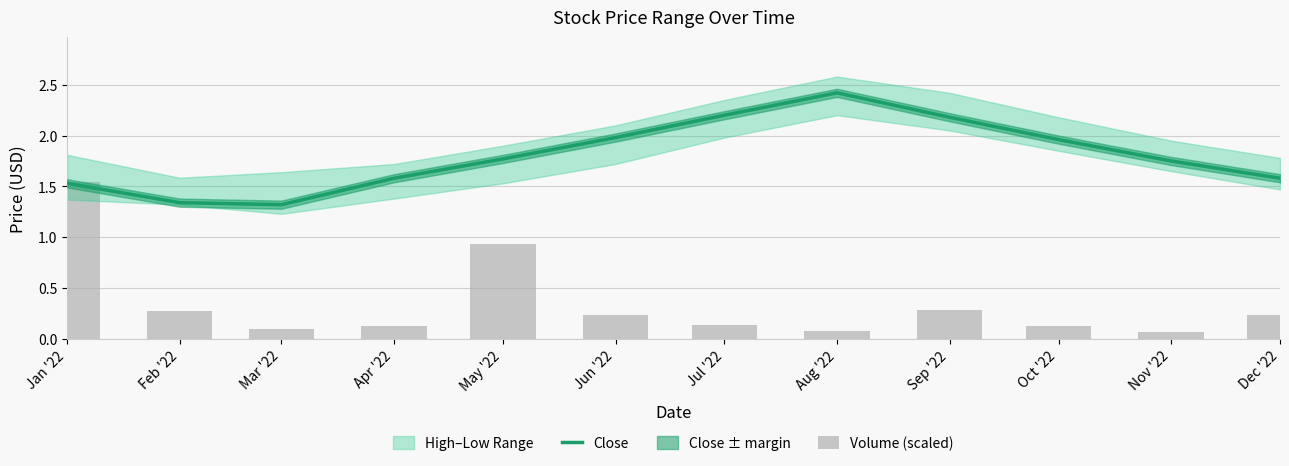

Is the value of Volume (scaled) at Jan '22 greater than the value of Close at Sep '22?

No